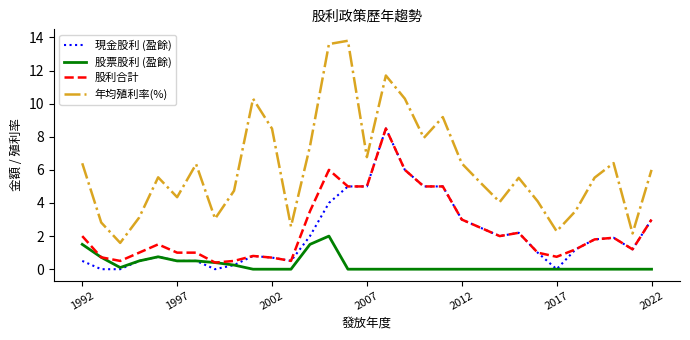

Which series has the largest total across all categories?

年均殖利率(%)